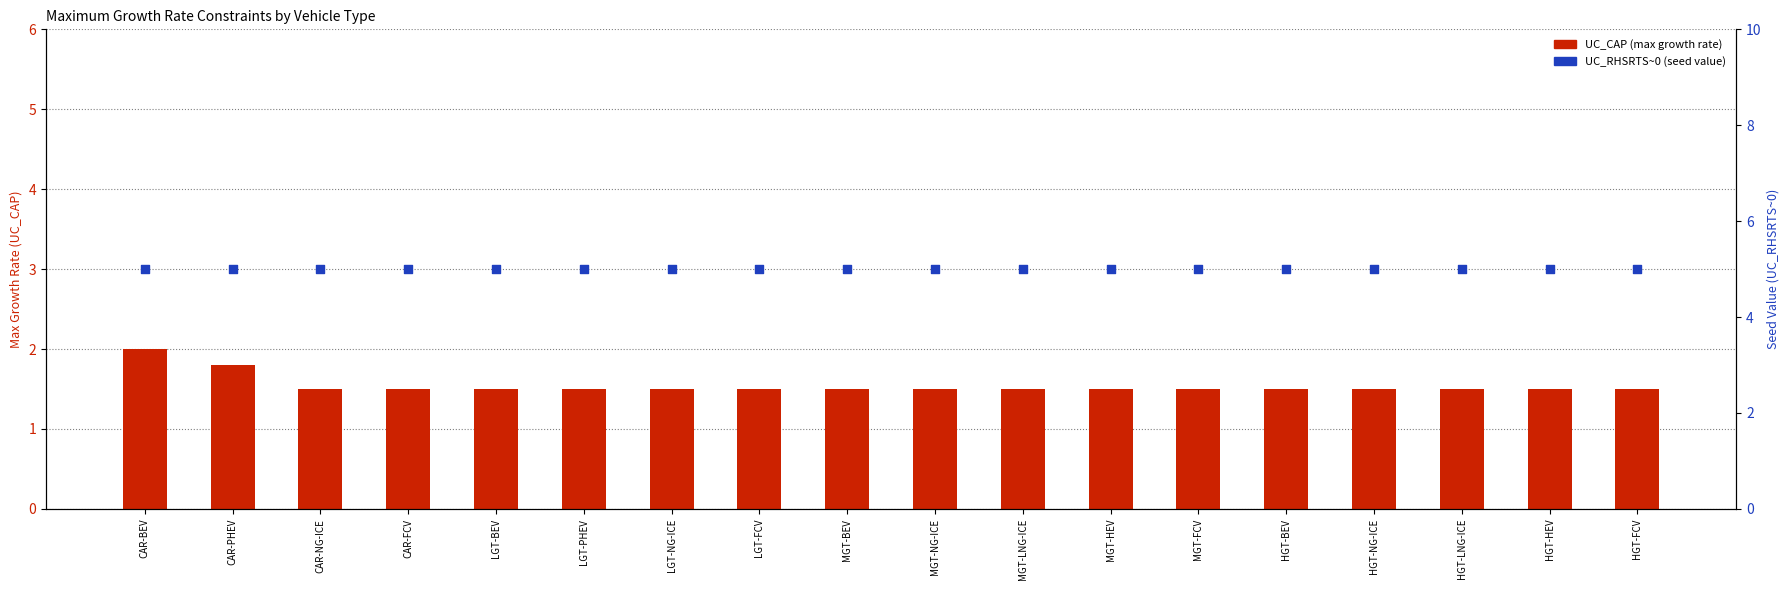

At how many categories does at least one series exceed 3?

18